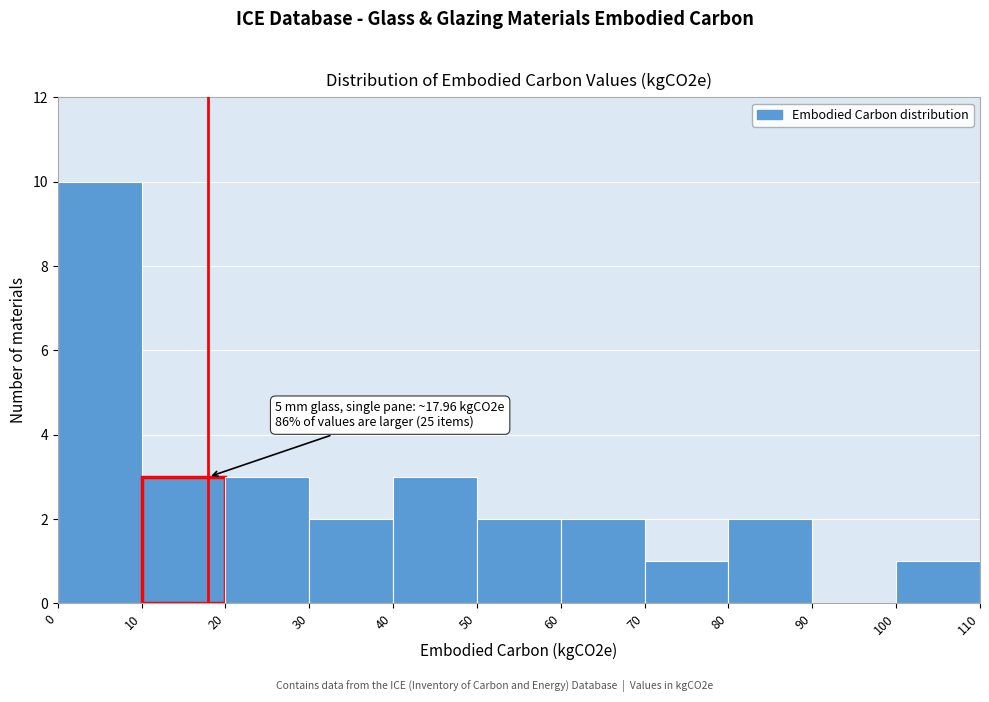

Over which range of the x-axis is the bar tallest?

0 to 10